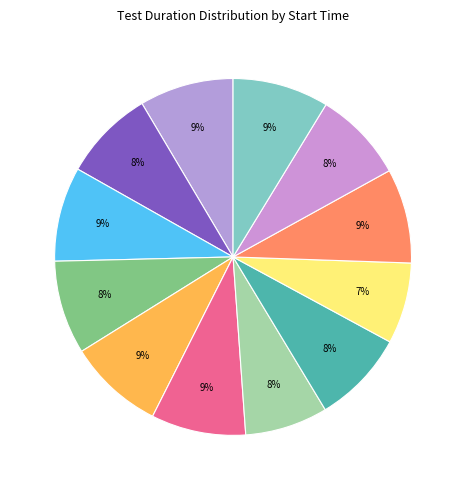

How many segments does this pie chart have?

12